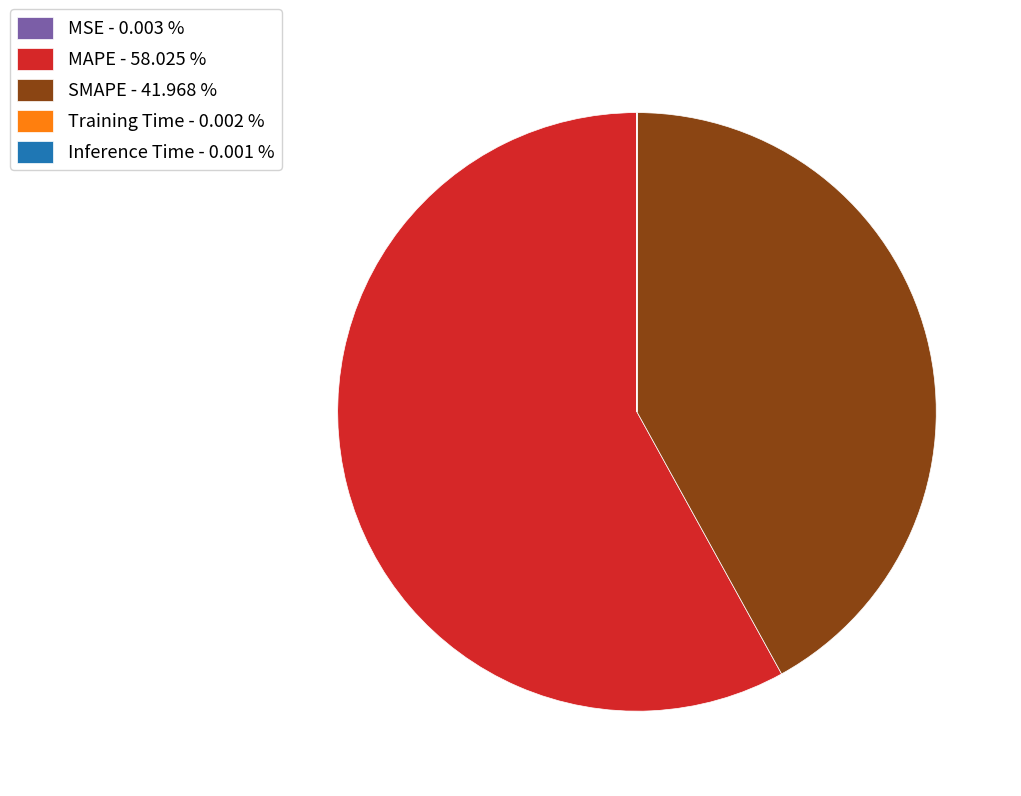

Between SMAPE - 41.968 % and MAPE - 58.025 %, which is larger?

MAPE - 58.025 %